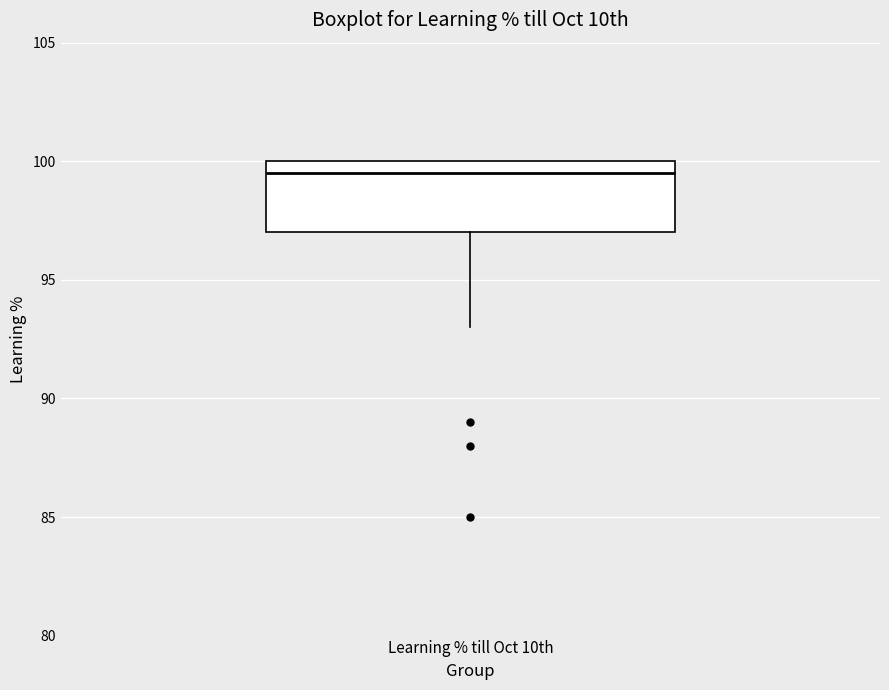

Where does the median line of the box for Learning % till Oct 10th sit on the y-axis? The values are not printed on the chart, so give them approximately, as read against the axis.

99.5